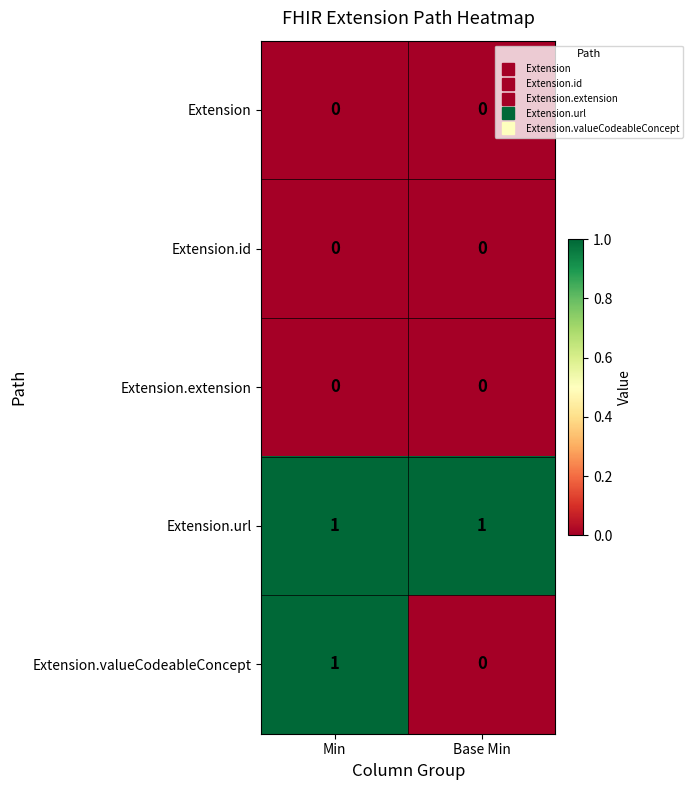

Reading left to right, extract all data points from this chart.

Extension: 0	0
Extension.id: 0	0
Extension.extension: 0	0
Extension.url: 1	1
Extension.valueCodeableConcept: 1	0